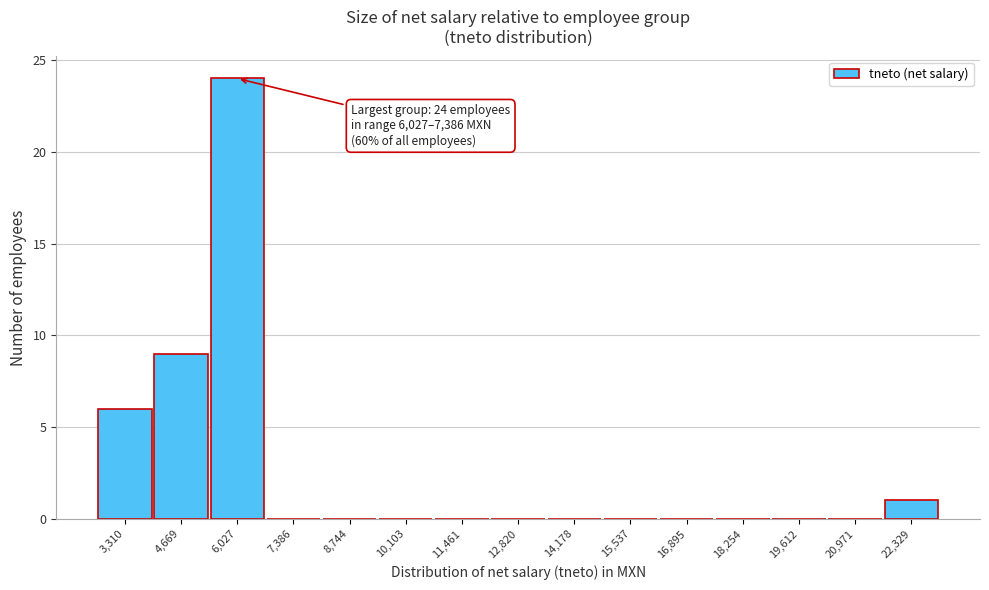

Reading left to right, what are all the values shown in this chart?

3,310=6	4,669=9	6,027=24	7,386=0	8,744=0	10,103=0	11,461=0	12,820=0	14,178=0	15,537=0	16,895=0	18,254=0	19,612=0	20,971=0	22,329=1